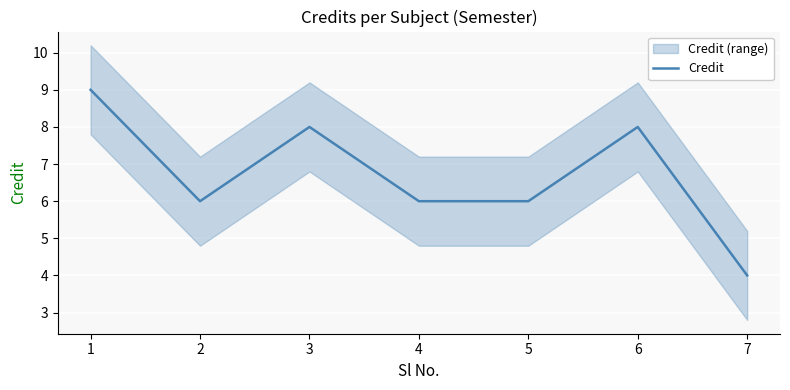

Where is the data nearest to the value 6?

2